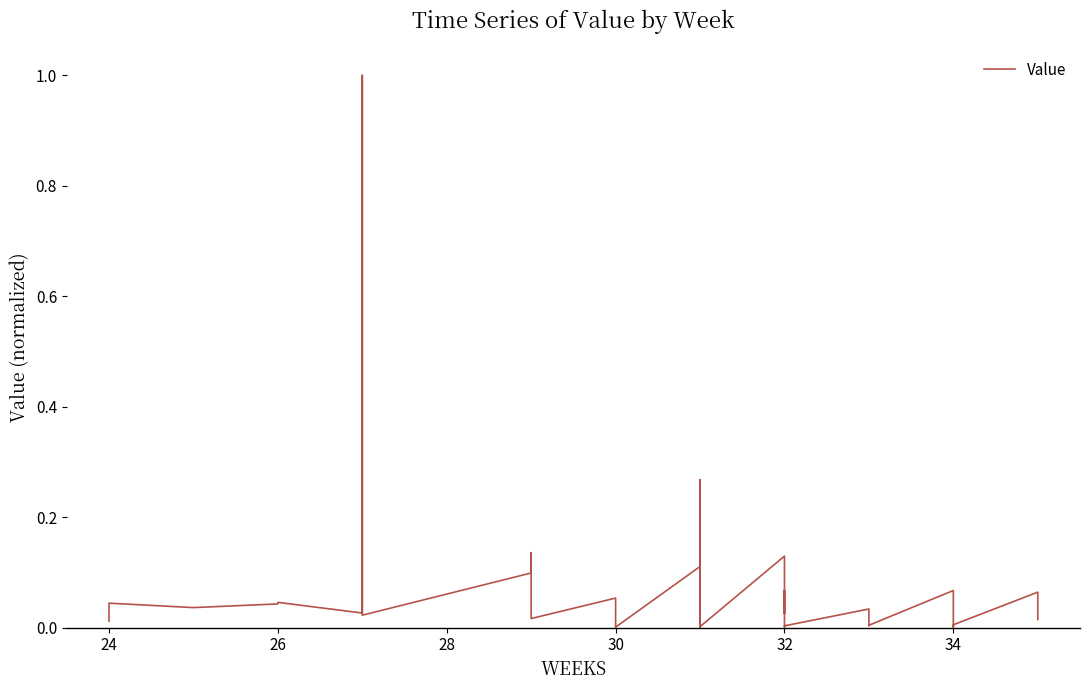

True or false: the data has more than 1 interior local peaks.

True